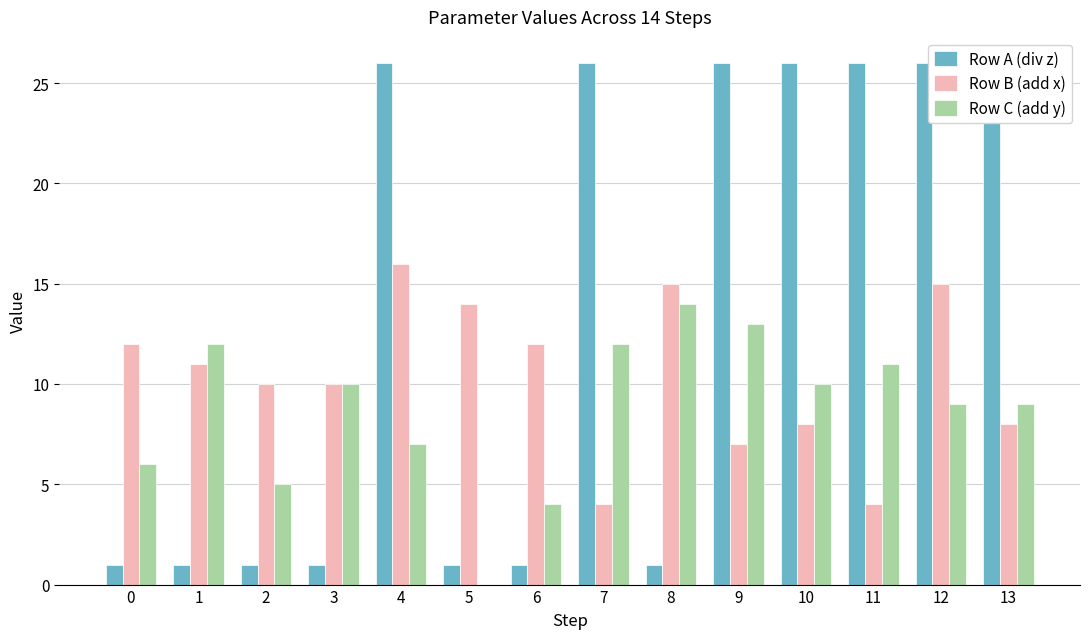

Is the value of Row A (div z) at 10 greater than the value of Row C (add y) at 5?

Yes